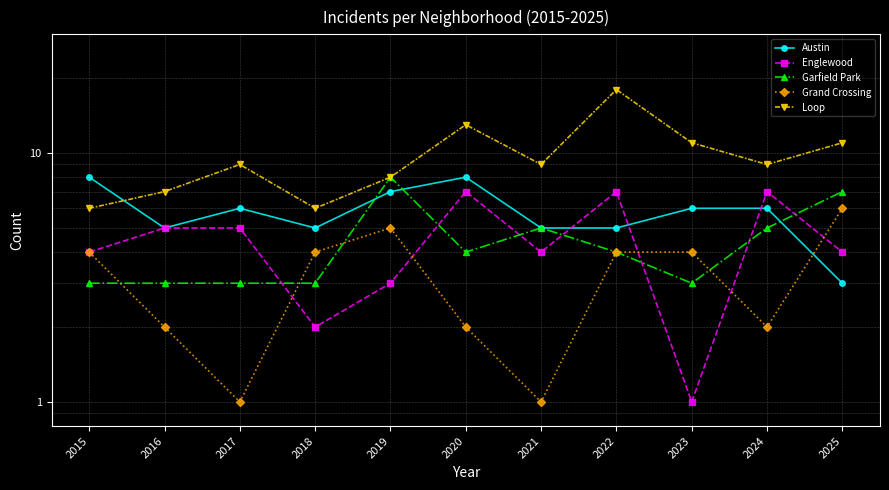

Reading left to right, list all the values displayed in this chart.

Austin: 2015=8	2016=5	2017=6	2018=5	2019=7	2020=8	2021=5	2022=5	2023=6	2024=6	2025=3
Englewood: 2015=4	2016=5	2017=5	2018=2	2019=3	2020=7	2021=4	2022=7	2023=1	2024=7	2025=4
Garfield Park: 2015=3	2016=3	2017=3	2018=3	2019=8	2020=4	2021=5	2022=4	2023=3	2024=5	2025=7
Grand Crossing: 2015=4	2016=2	2017=1	2018=4	2019=5	2020=2	2021=1	2022=4	2023=4	2024=2	2025=6
Loop: 2015=6	2016=7	2017=9	2018=6	2019=8	2020=13	2021=9	2022=18	2023=11	2024=9	2025=11